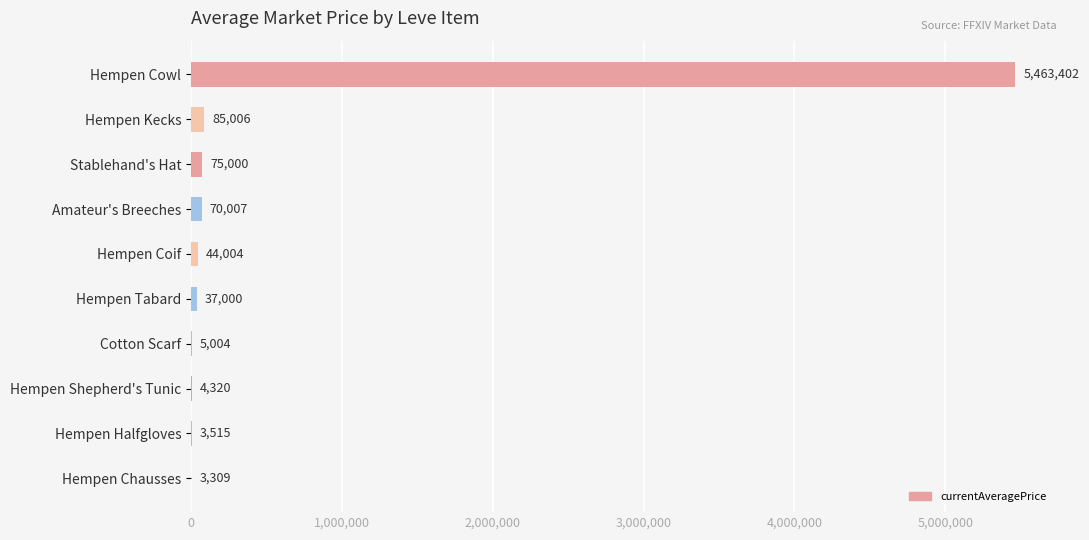

How many data points does each series have?

10